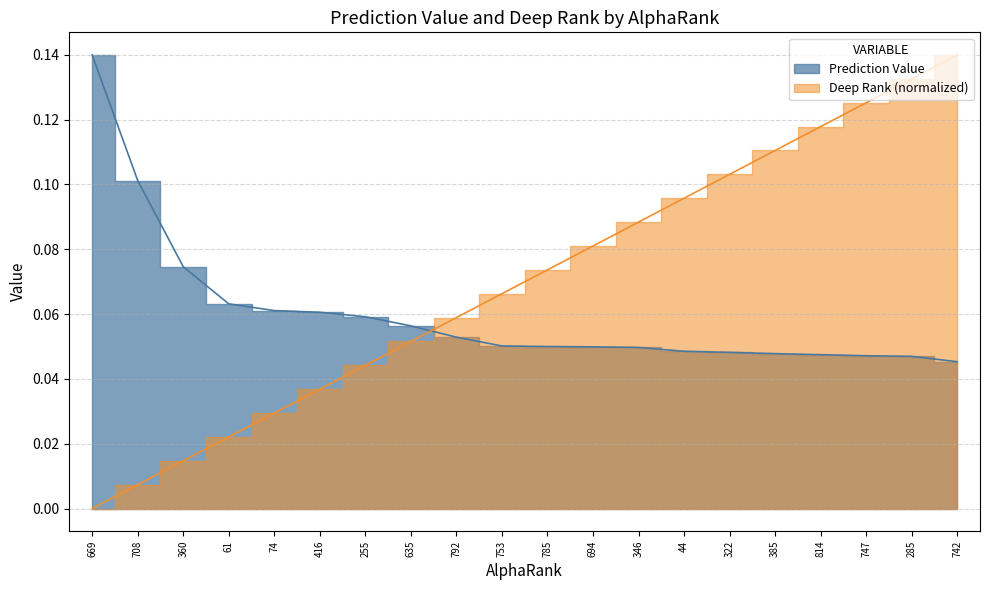

Reading left to right, transcribe all the data shown in this chart.

Prediction Value: 0.1	0.1	0.1	0.1	0.1	0.1	0.1	0.1	0.1	0.1	0.0	0.0	0.0	0.0	0.0	0.0	0.0	0.0	0.0	0.0
deep rank: 0.0	0.0	0.0	0.0	0.0	0.0	0.0	0.1	0.1	0.1	0.1	0.1	0.1	0.1	0.1	0.1	0.1	0.1	0.1	0.1